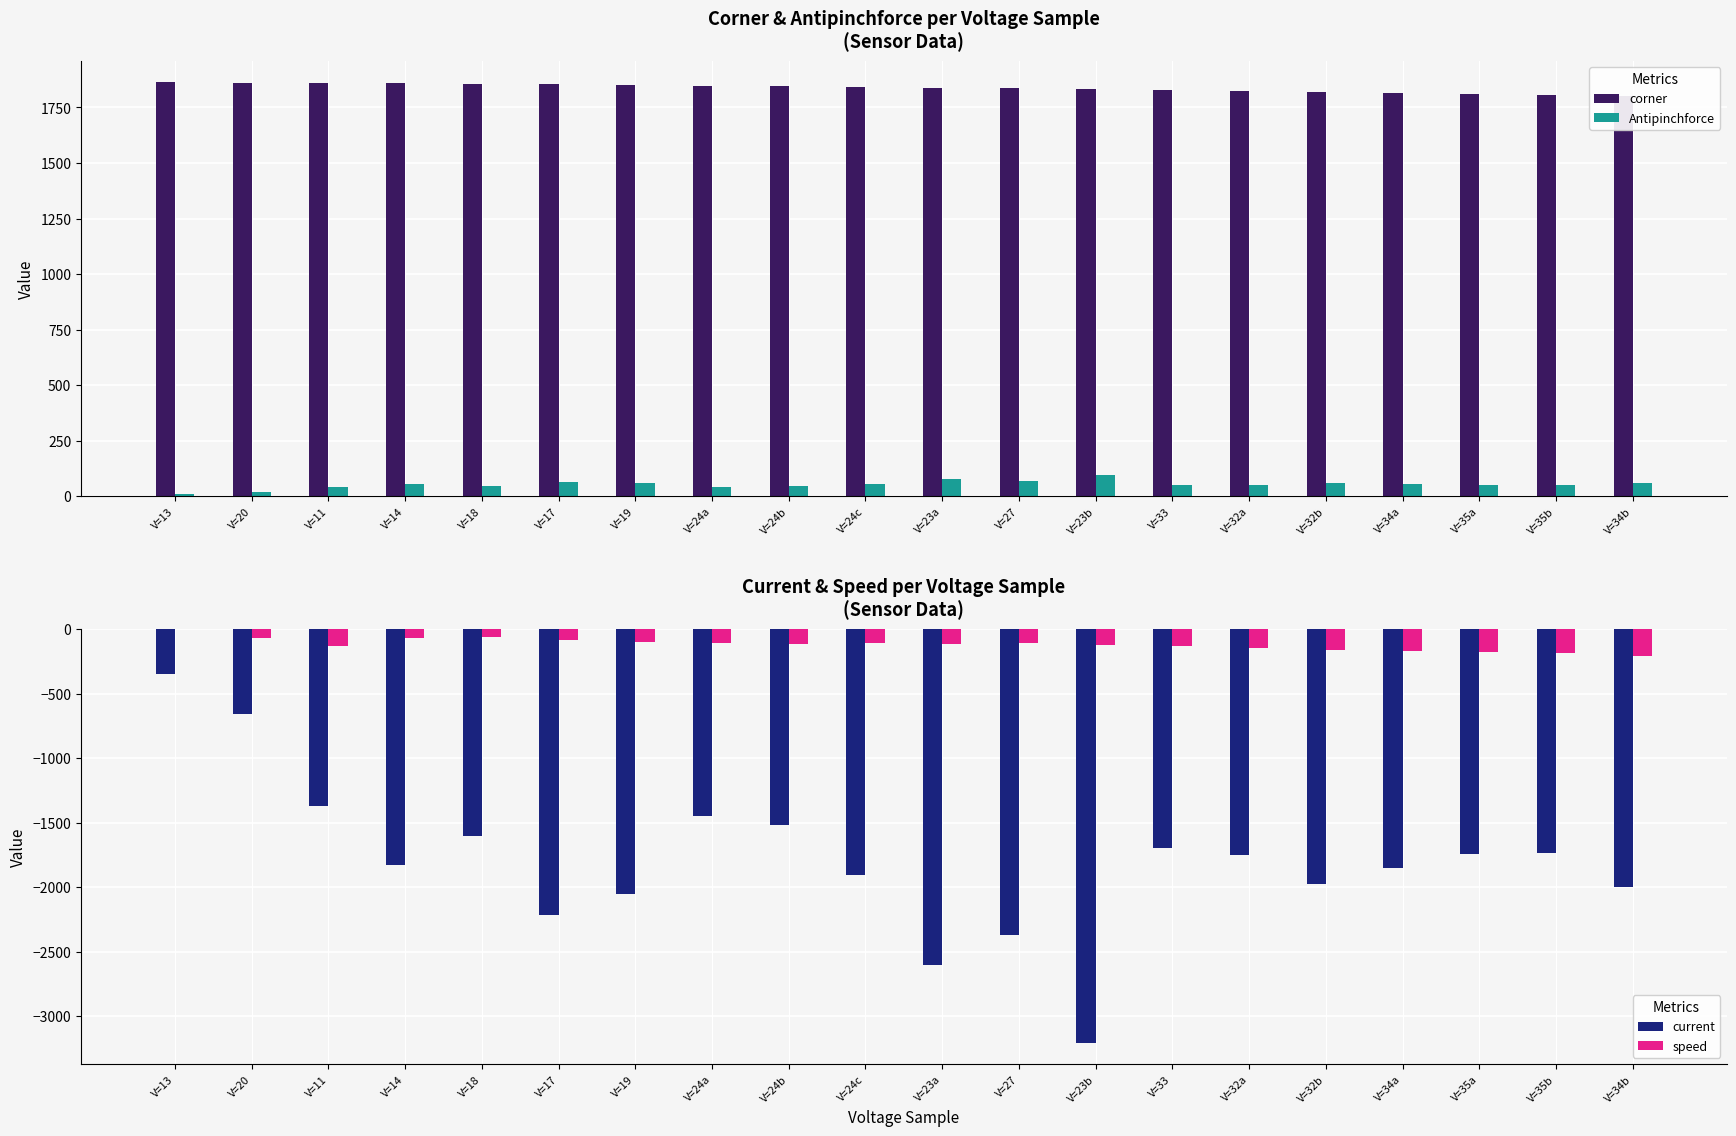

Reading left to right, what are all the values shown in this chart?

corner: V=13=1865	V=20=1862	V=11=1860	V=14=1858	V=18=1856	V=17=1854	V=19=1851	V=24a=1848	V=24b=1845	V=24c=1842	V=23a=1839	V=27=1836	V=23b=1832	V=33=1829	V=32a=1825	V=32b=1821	V=34a=1816	V=35a=1810	V=35b=1805	V=34b=1800
Antipinchforce: V=13=11	V=20=20	V=11=41	V=14=54	V=18=48	V=17=66	V=19=61	V=24a=43	V=24b=45	V=24c=56	V=23a=77	V=27=70	V=23b=95	V=33=50	V=32a=52	V=32b=59	V=34a=55	V=35a=52	V=35b=51	V=34b=59
current: V=13=-345	V=20=-662	V=11=-1372	V=14=-1831	V=18=-1606	V=17=-2219	V=19=-2055	V=24a=-1448	V=24b=-1521	V=24c=-1905	V=23a=-2606	V=27=-2371	V=23b=-3212	V=33=-1695	V=32a=-1755	V=32b=-1979	V=34a=-1856	V=35a=-1742	V=35b=-1737	V=34b=-2002
speed: V=13=0	V=20=-67	V=11=-129	V=14=-69	V=18=-60	V=17=-81	V=19=-97	V=24a=-107	V=24b=-118	V=24c=-106	V=23a=-114	V=27=-105	V=23b=-121	V=33=-129	V=32a=-146	V=32b=-165	V=34a=-166	V=35a=-181	V=35b=-187	V=34b=-208